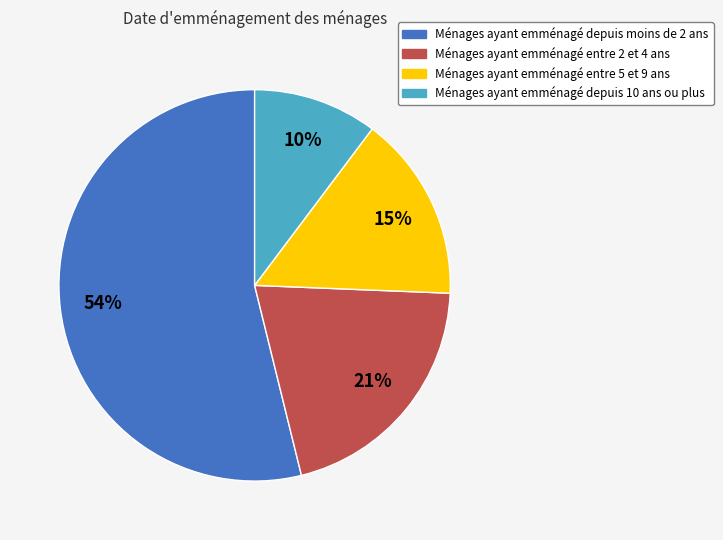

Does any single category account for the majority?

Yes